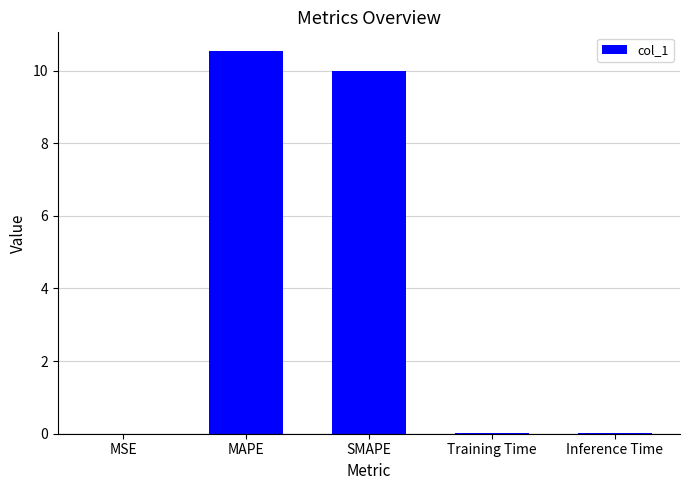

Which has a higher value, SMAPE or MSE?

SMAPE